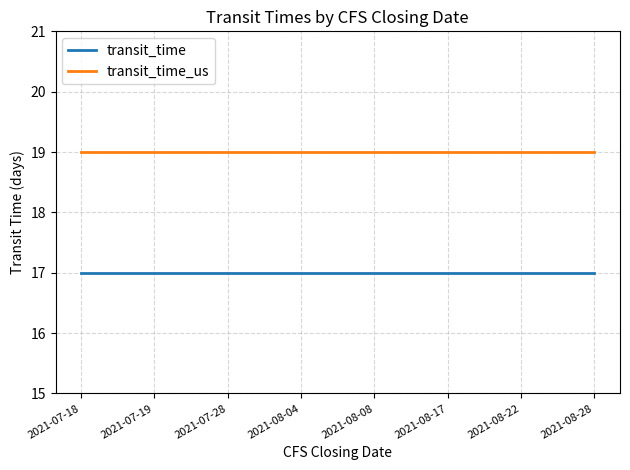

Read the transit_time_us value at 2021-08-22.

19